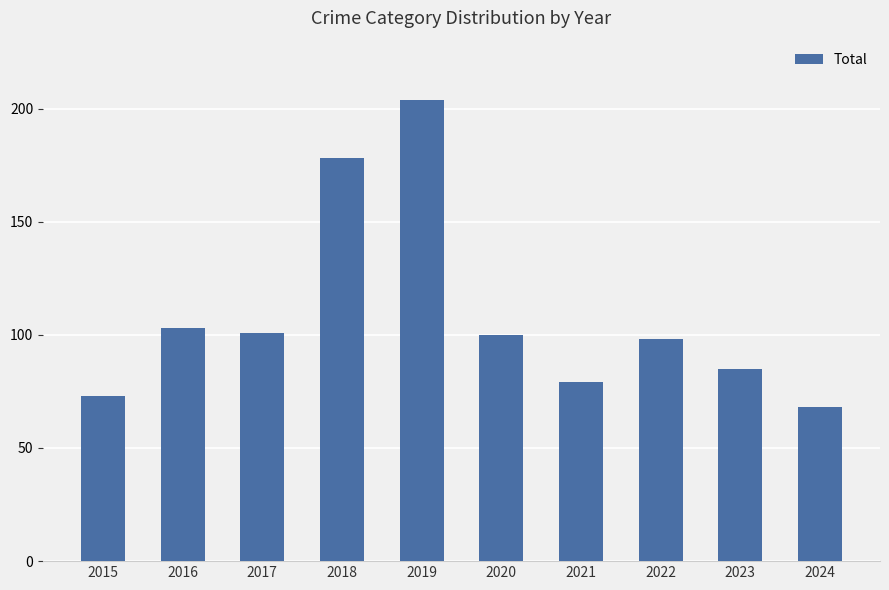

What is the value of the 3rd bar from the left?

101